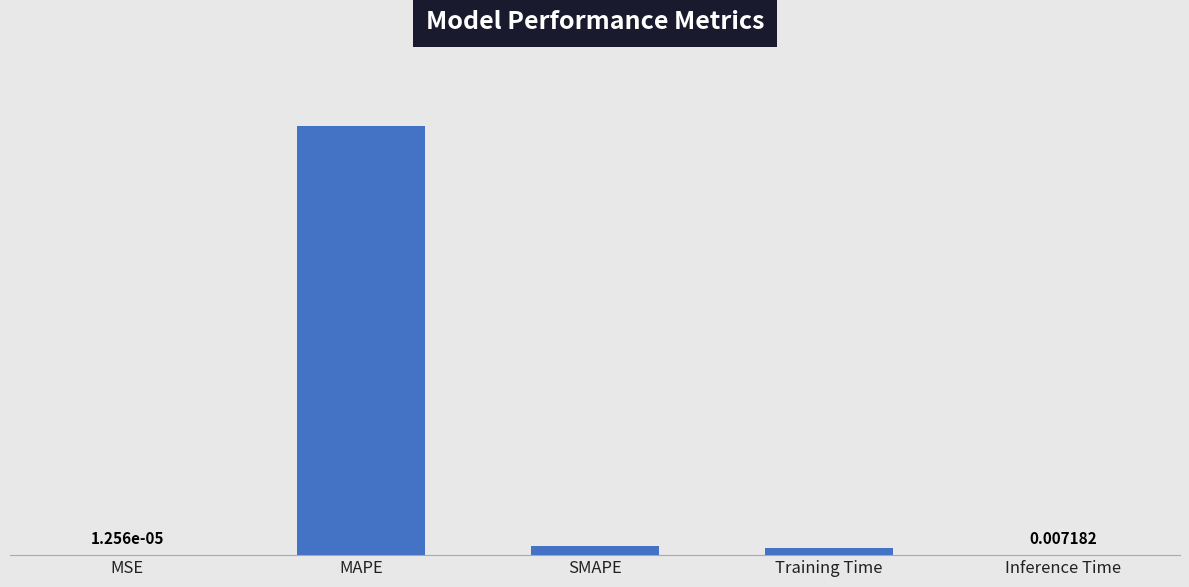

What is the difference between the values at Training Time and SMAPE?

0.3